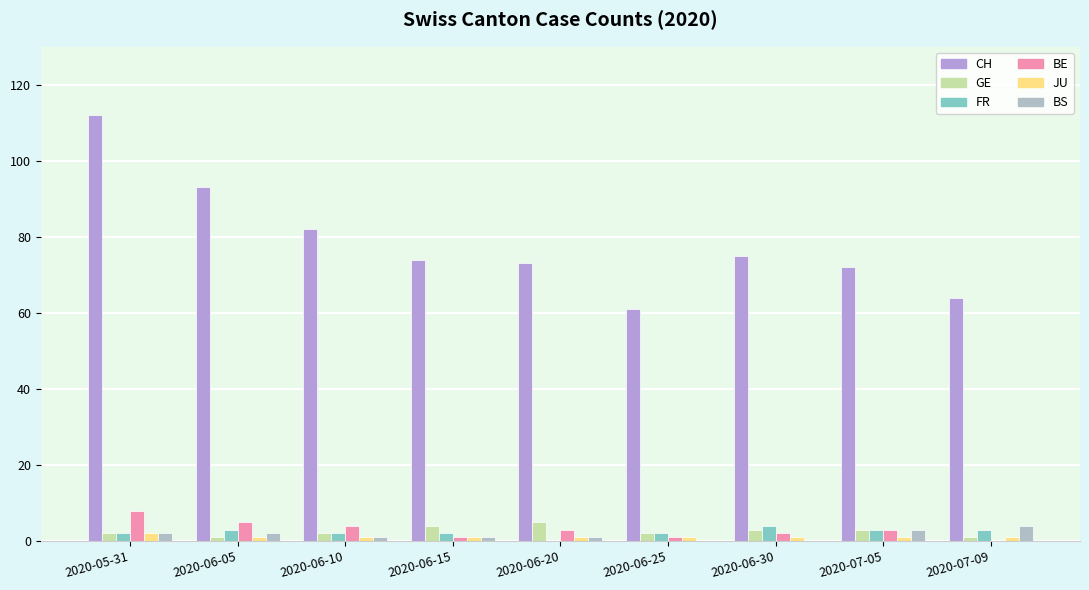

Which series has the largest range (max minus min)?

CH